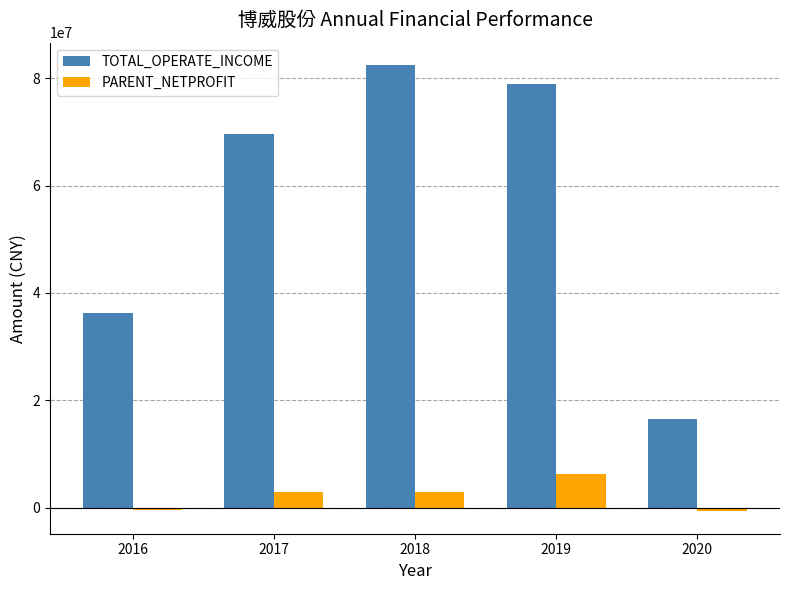

Which series has the largest total across all categories?

TOTAL_OPERATE_INCOME